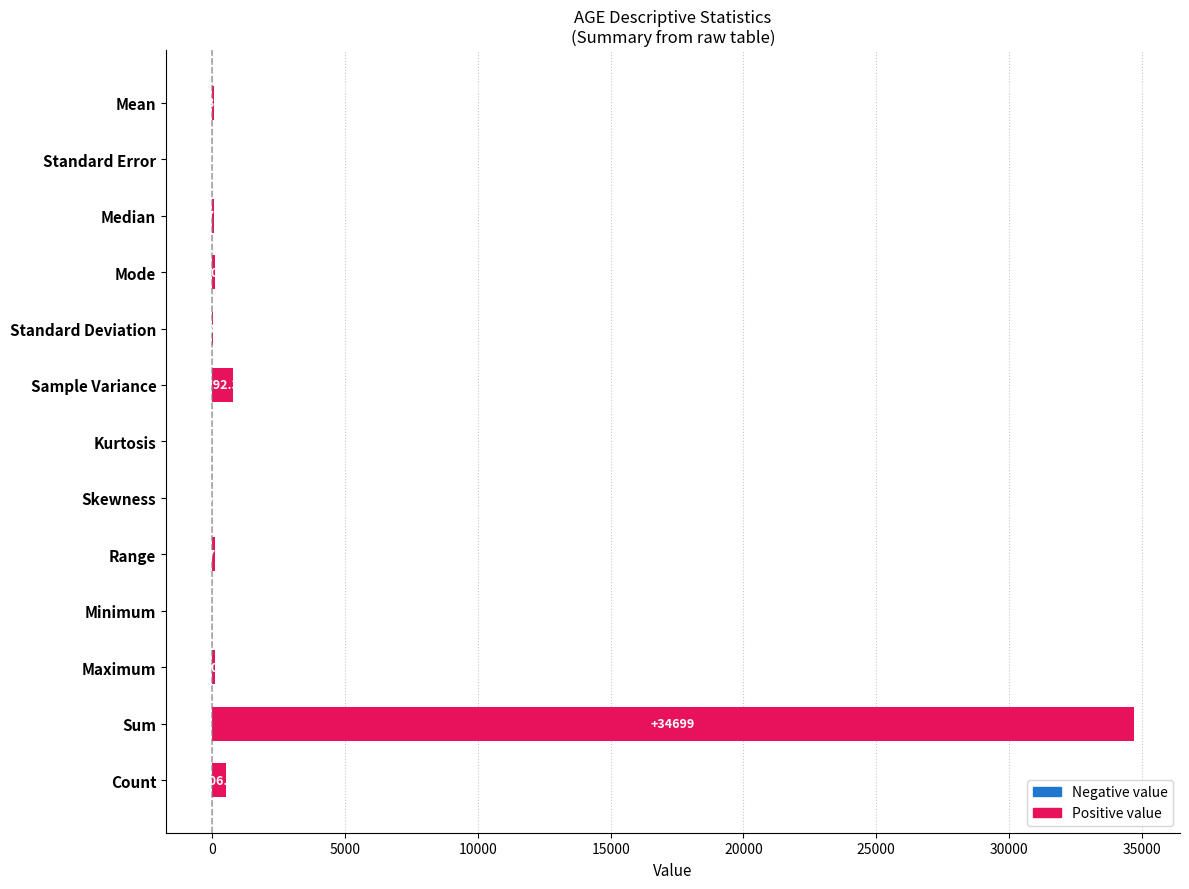

At which label is the value closest to 17348?

Sample Variance